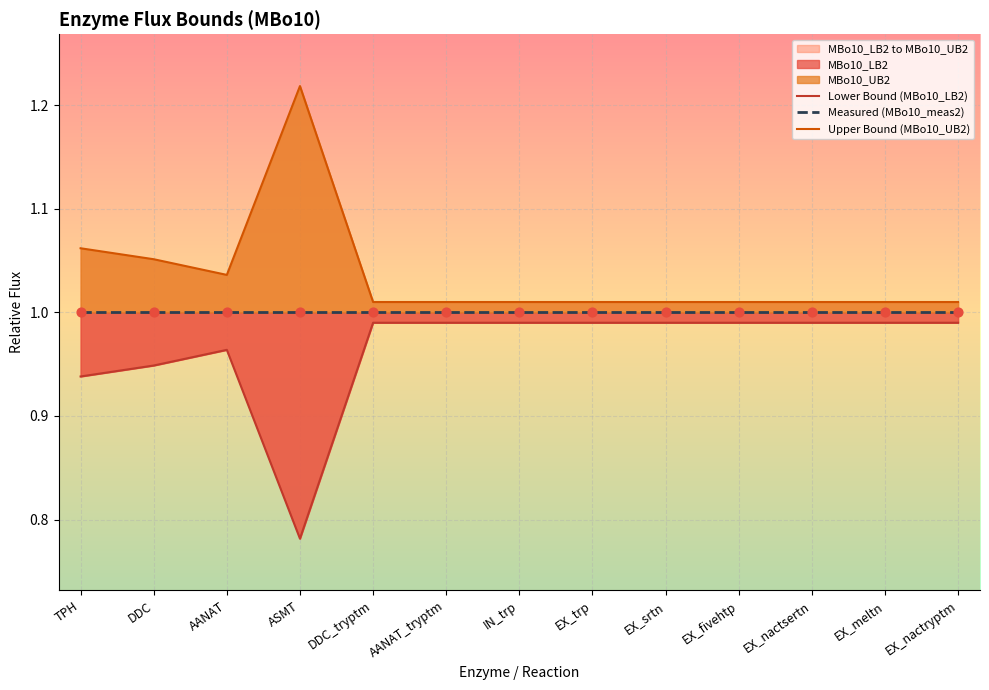

Which series contains the highest Y value?

Upper Bound (MBo10_UB2)